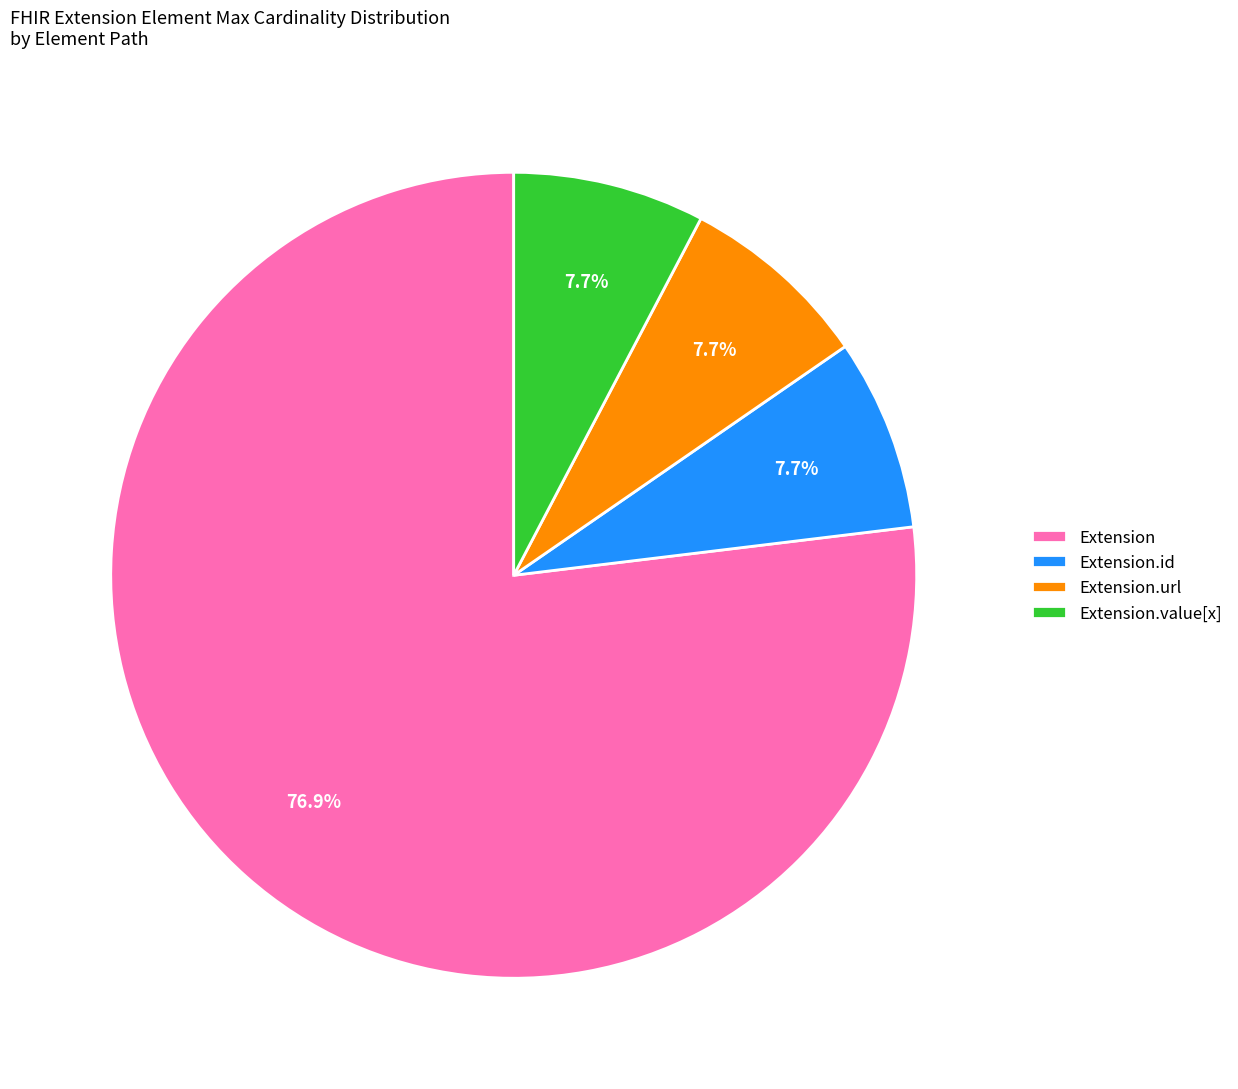

Between Extension and Extension.value[x], which is larger?

Extension